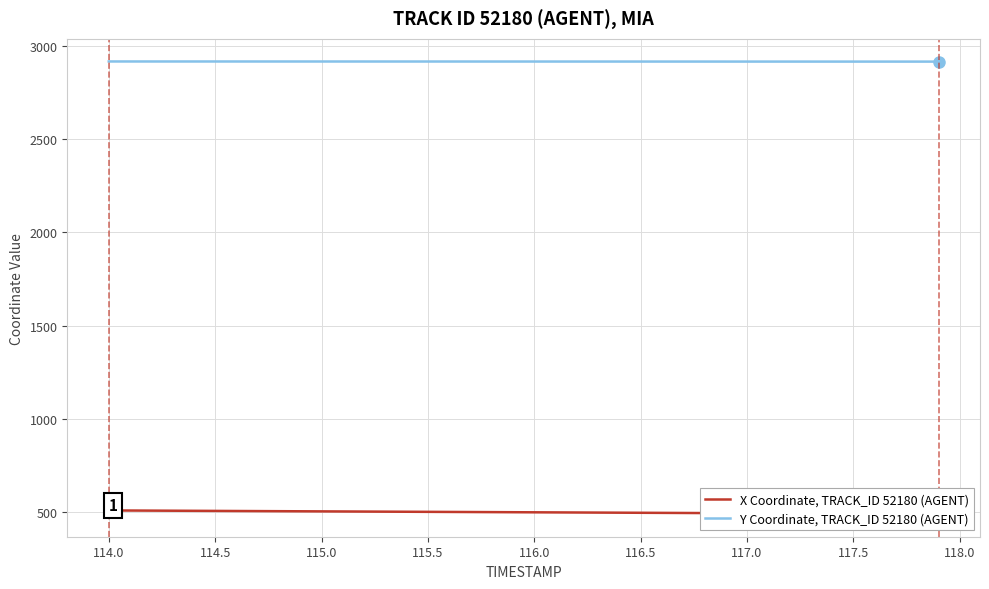

True or false: X Coordinate, TRACK_ID 52180 (AGENT) and Y Coordinate, TRACK_ID 52180 (AGENT) intersect in this chart.

False